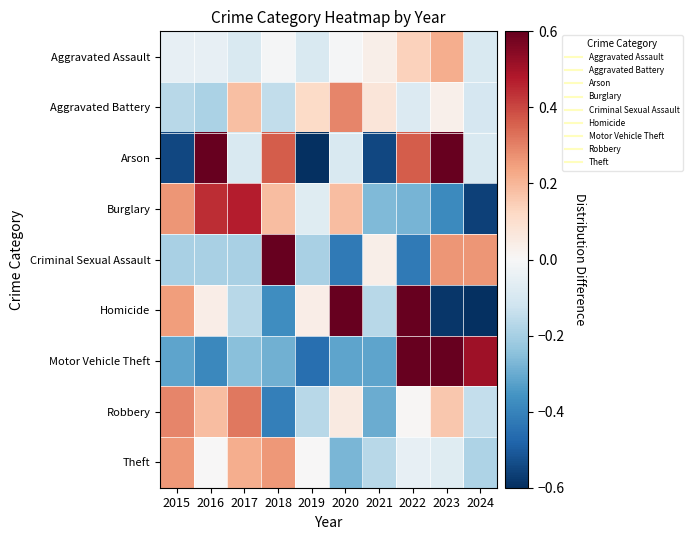

What is the total value across all series at 2020?

0.5